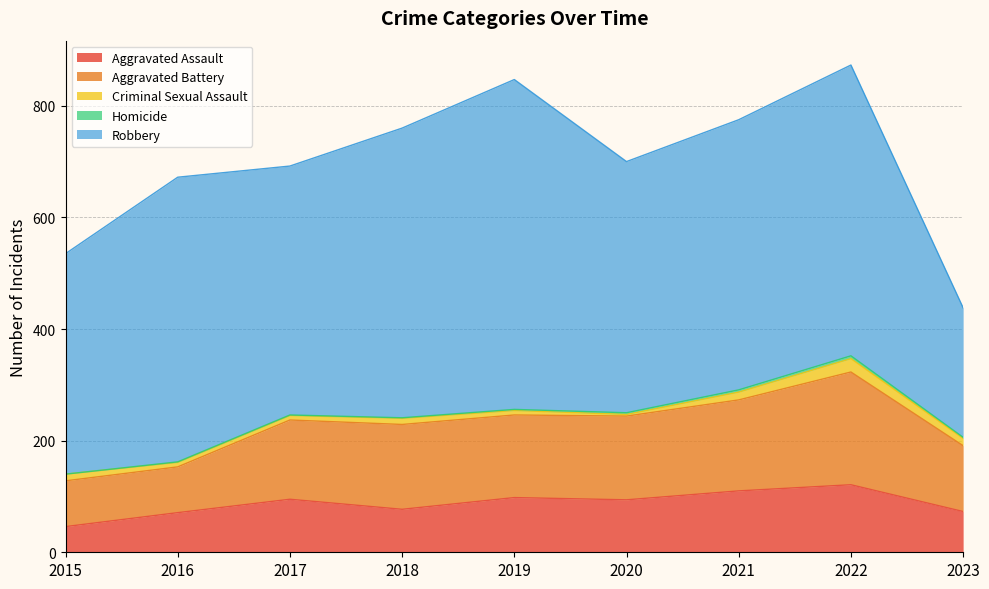

Rank the categories by Homicide value from highest to lowest.

2022, 2021, 2020, 2019, 2023, 2016, 2017, 2018, 2015